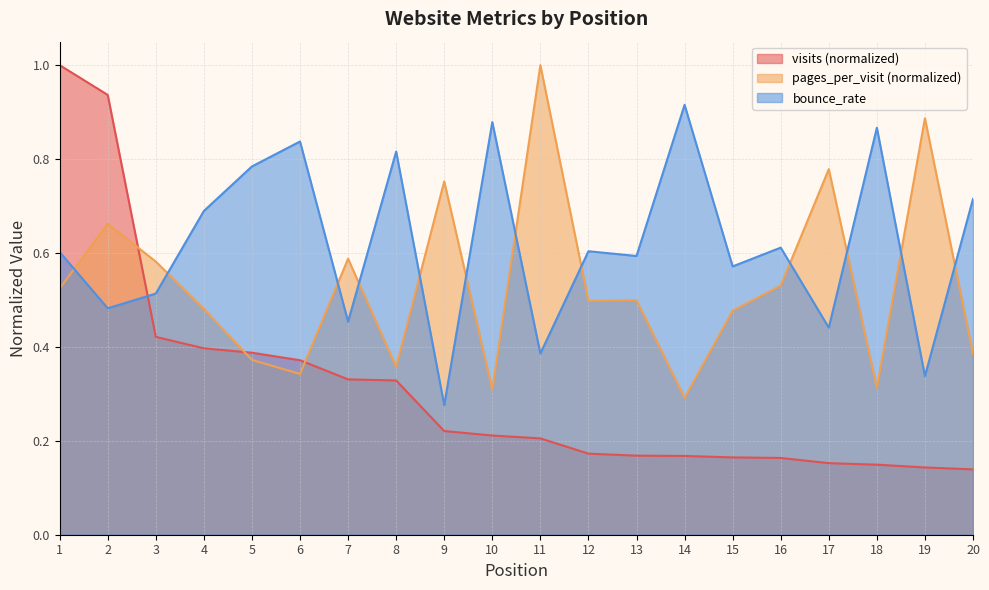

Reading left to right, what are all the values shown in this chart?

visits: 1=1.0	2=0.9	3=0.4	4=0.4	5=0.4	6=0.4	7=0.3	8=0.3	9=0.2	10=0.2	11=0.2	12=0.2	13=0.2	14=0.2	15=0.2	16=0.2	17=0.2	18=0.1	19=0.1	20=0.1
pages_per_visit: 1=0.5	2=0.7	3=0.6	4=0.5	5=0.4	6=0.3	7=0.6	8=0.4	9=0.8	10=0.3	11=1.0	12=0.5	13=0.5	14=0.3	15=0.5	16=0.5	17=0.8	18=0.3	19=0.9	20=0.4
bounce_rate: 1=0.6	2=0.5	3=0.5	4=0.7	5=0.8	6=0.8	7=0.5	8=0.8	9=0.3	10=0.9	11=0.4	12=0.6	13=0.6	14=0.9	15=0.6	16=0.6	17=0.4	18=0.9	19=0.3	20=0.7